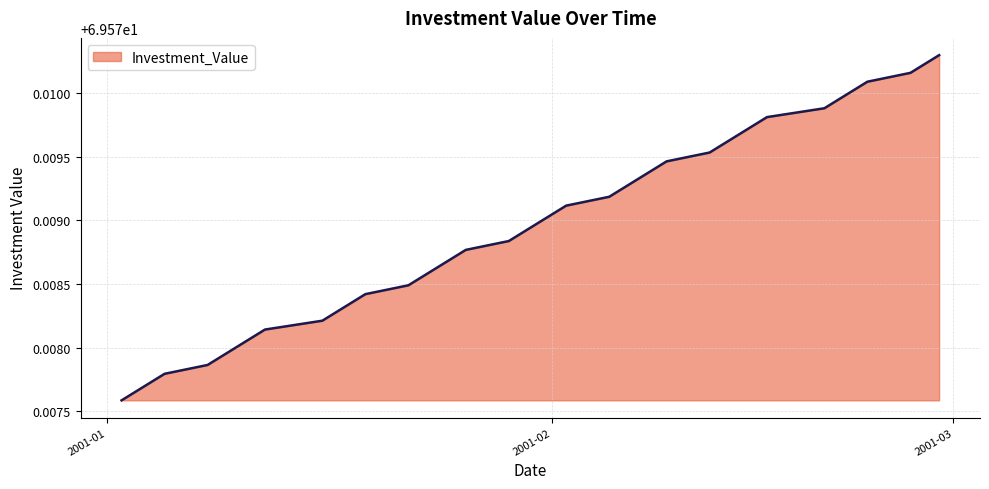

Does the chart have visible grid lines?

Yes